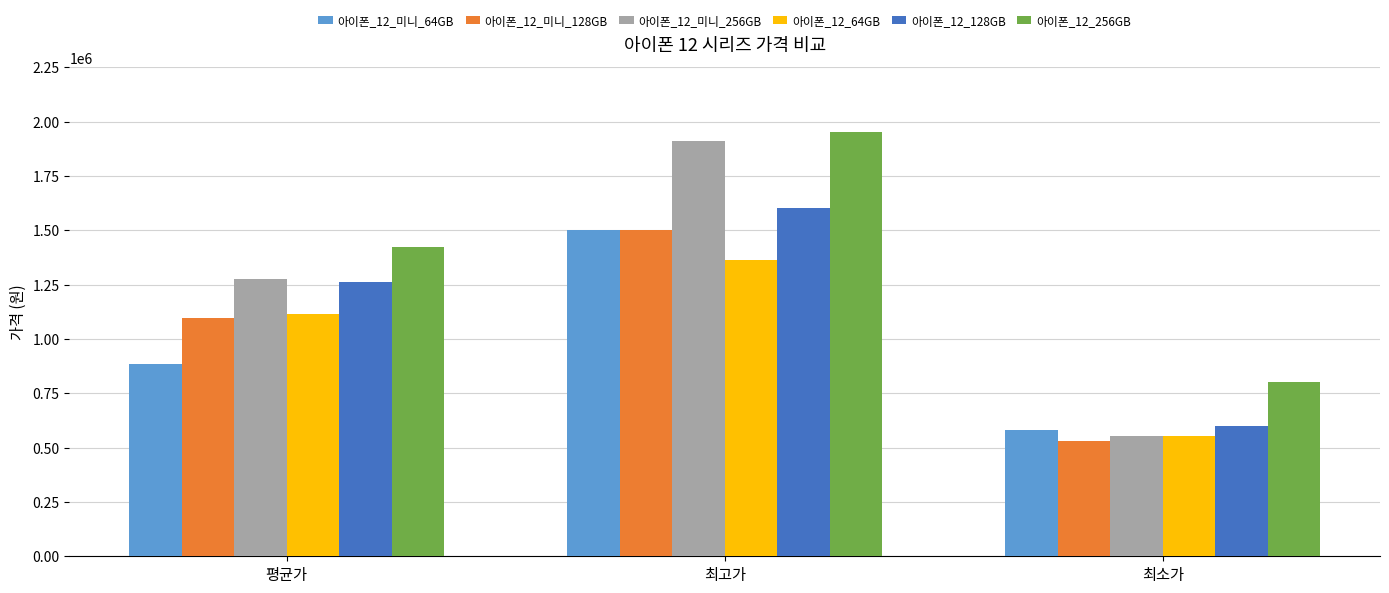

List the labels in order of 아이폰_12_128GB value, largest first.

최고가, 평균가, 최소가